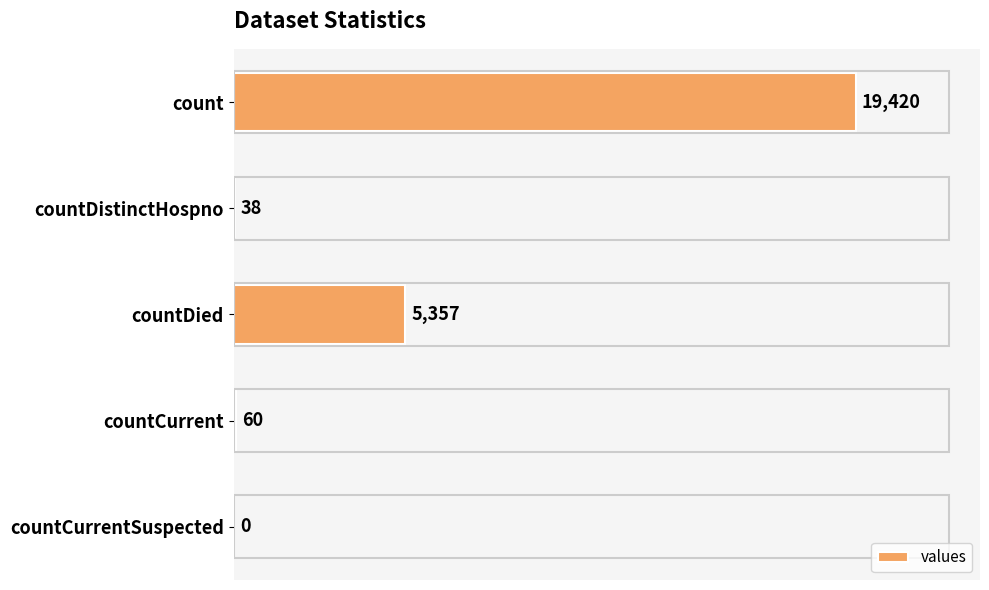

Between countCurrentSuspected and countDied, which is larger?

countDied